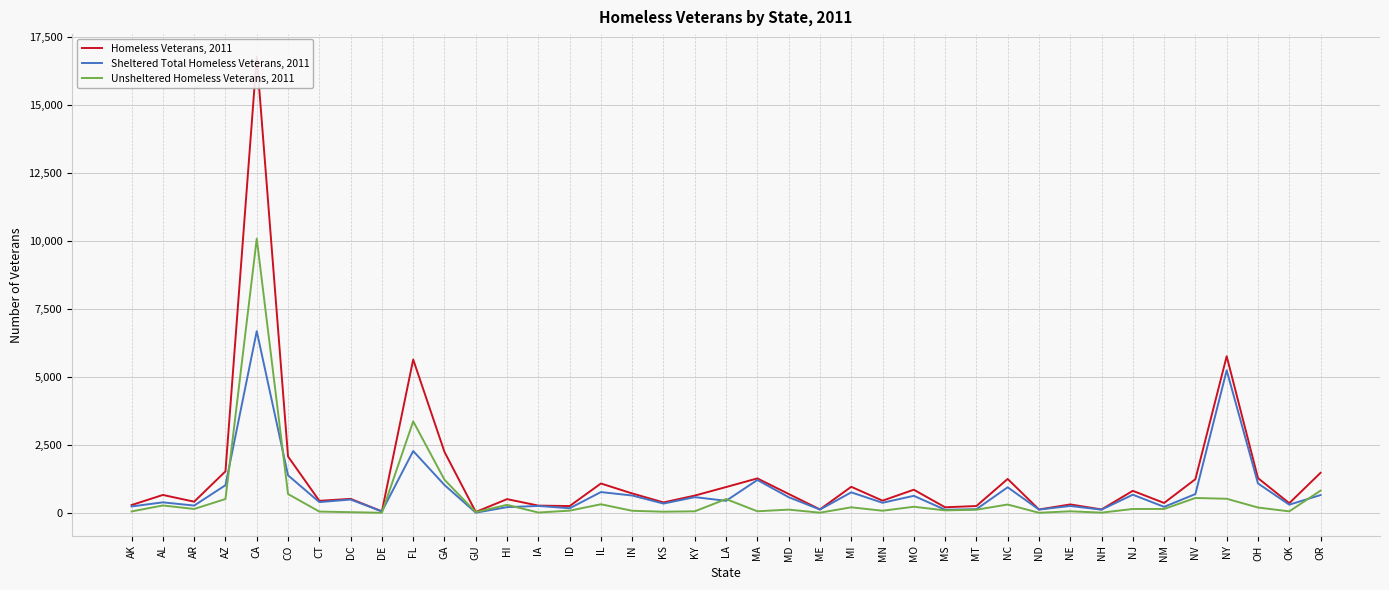

Which category has the highest value in the Sheltered Total Homeless Veterans, 2011 series?

CA